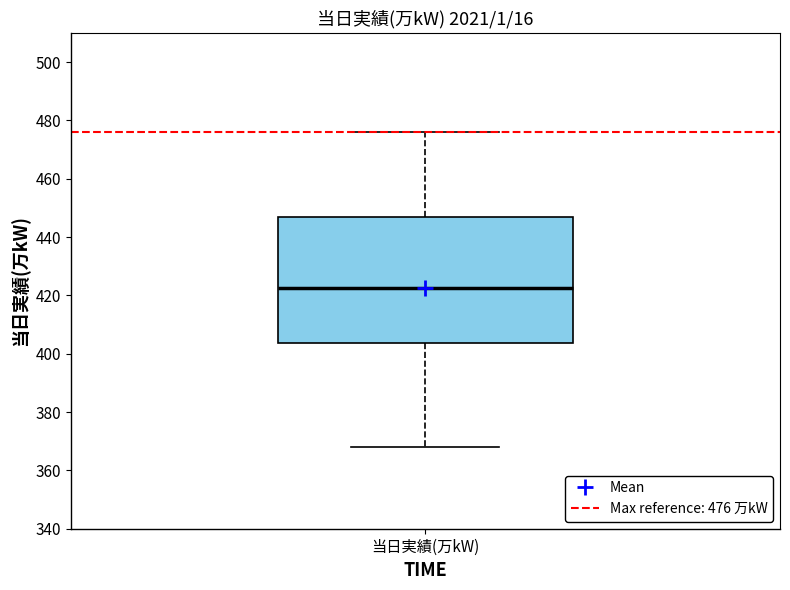

Transcribe this box plot: give where the median line is, the range the box spans, and where the two whiskers end, as read against the y-axis. The values are not printed on the chart, so give them approximately, as read against the axis.

median 422, box 404 to 448, whiskers 368 to 476